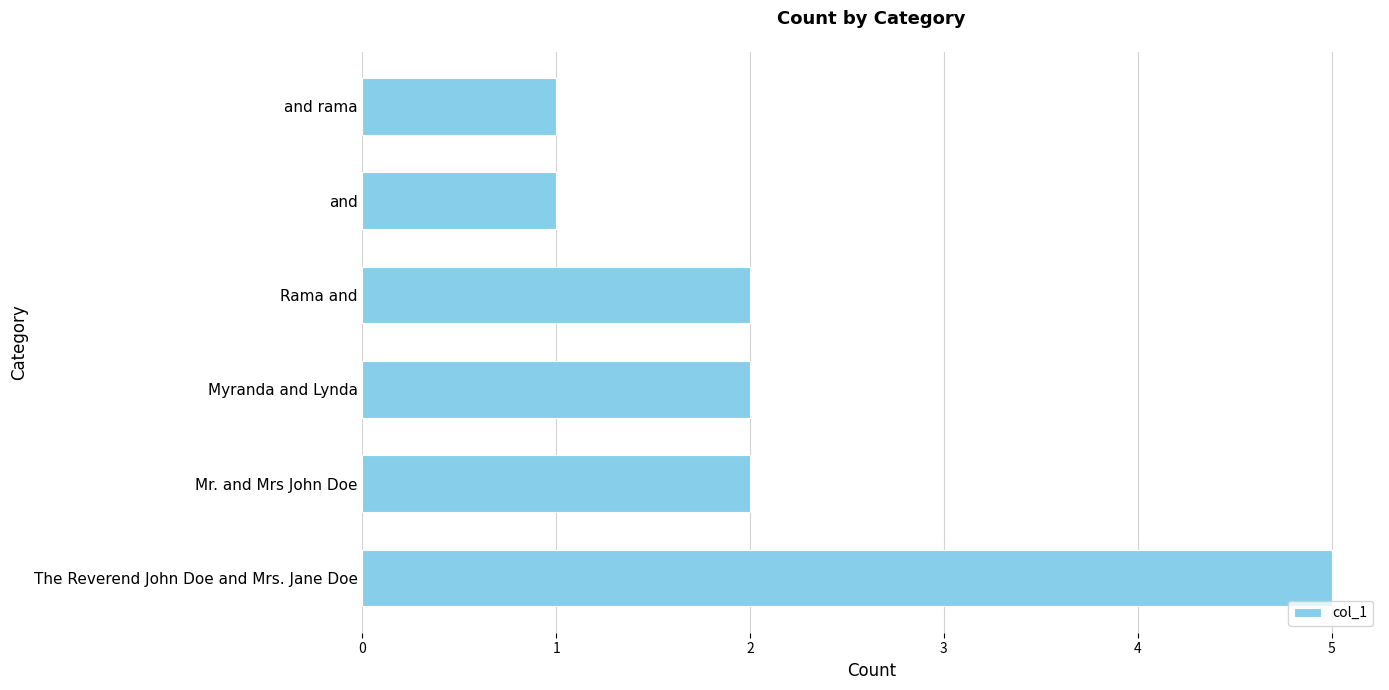

True or false: the data shows 2 at Rama and.

True